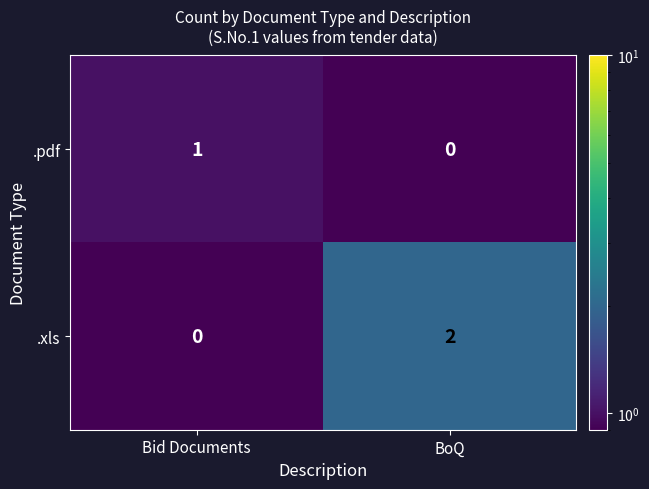

Rank the series at BoQ from highest to lowest value.

.xls, .pdf